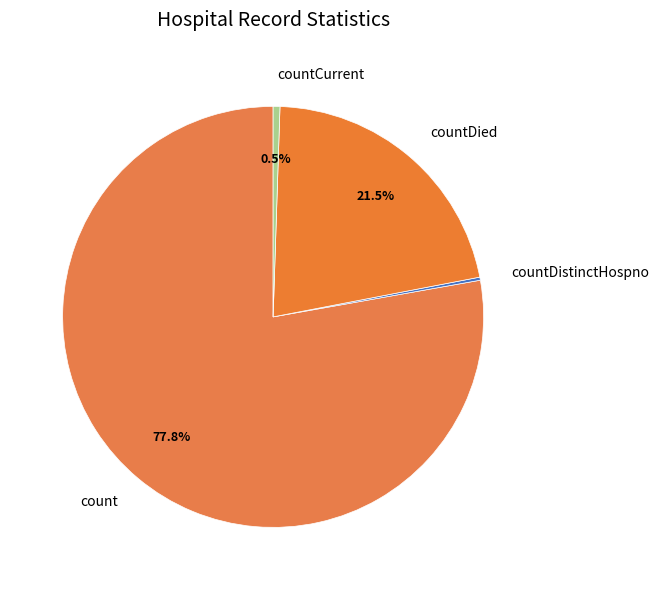

Combined, do count and countDied account for over 50%?

Yes